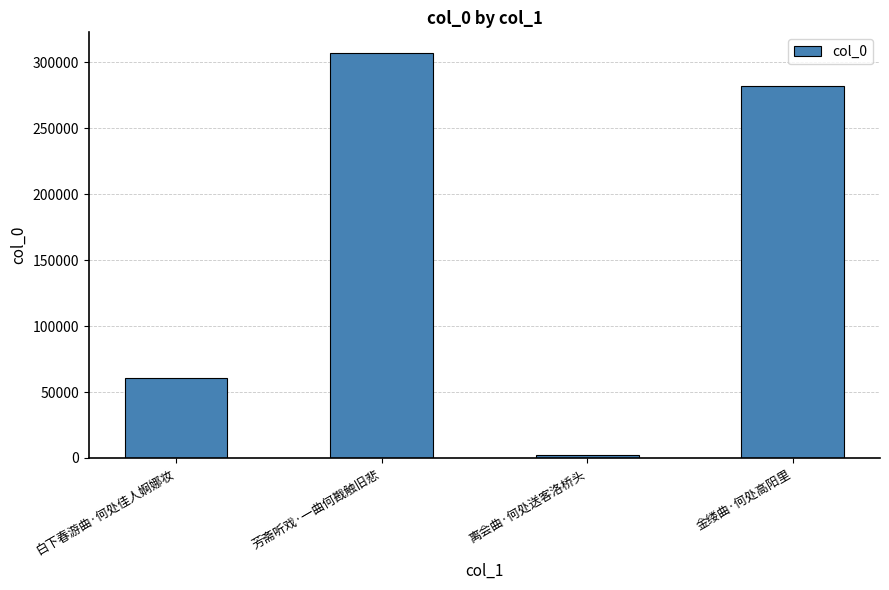

Between 芳斋听戏·一曲何戡触旧悲 and 金缕曲·何处高阳里, which is larger?

芳斋听戏·一曲何戡触旧悲